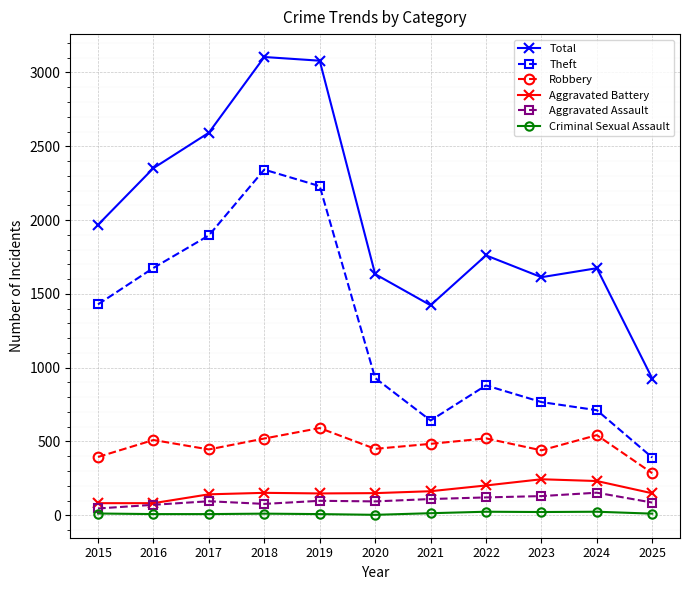

How many data points does each series have?

11